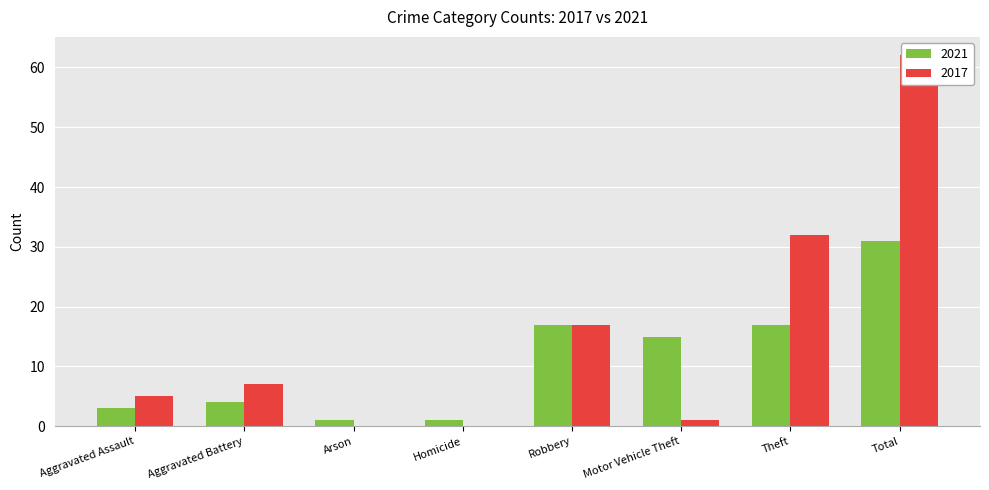

What is the sum of the 2021 values at Total and Theft?

48